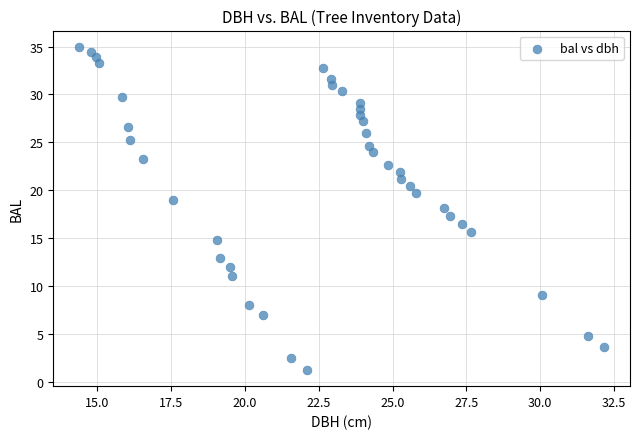

What is the range of Y values (max minus min)?

33.8